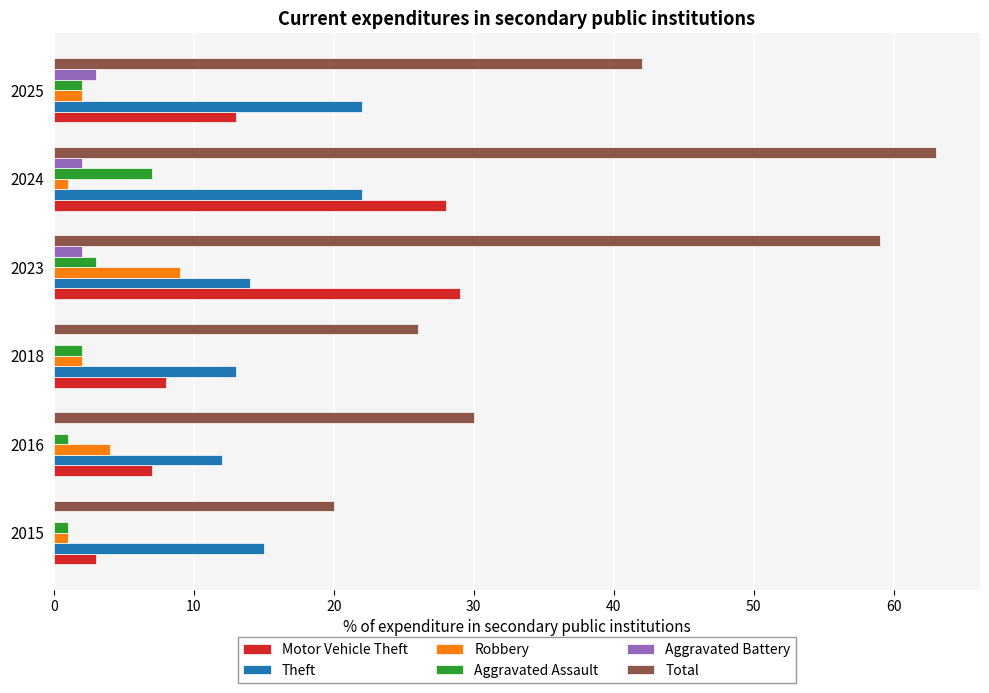

Which series has the largest total across all categories?

Total